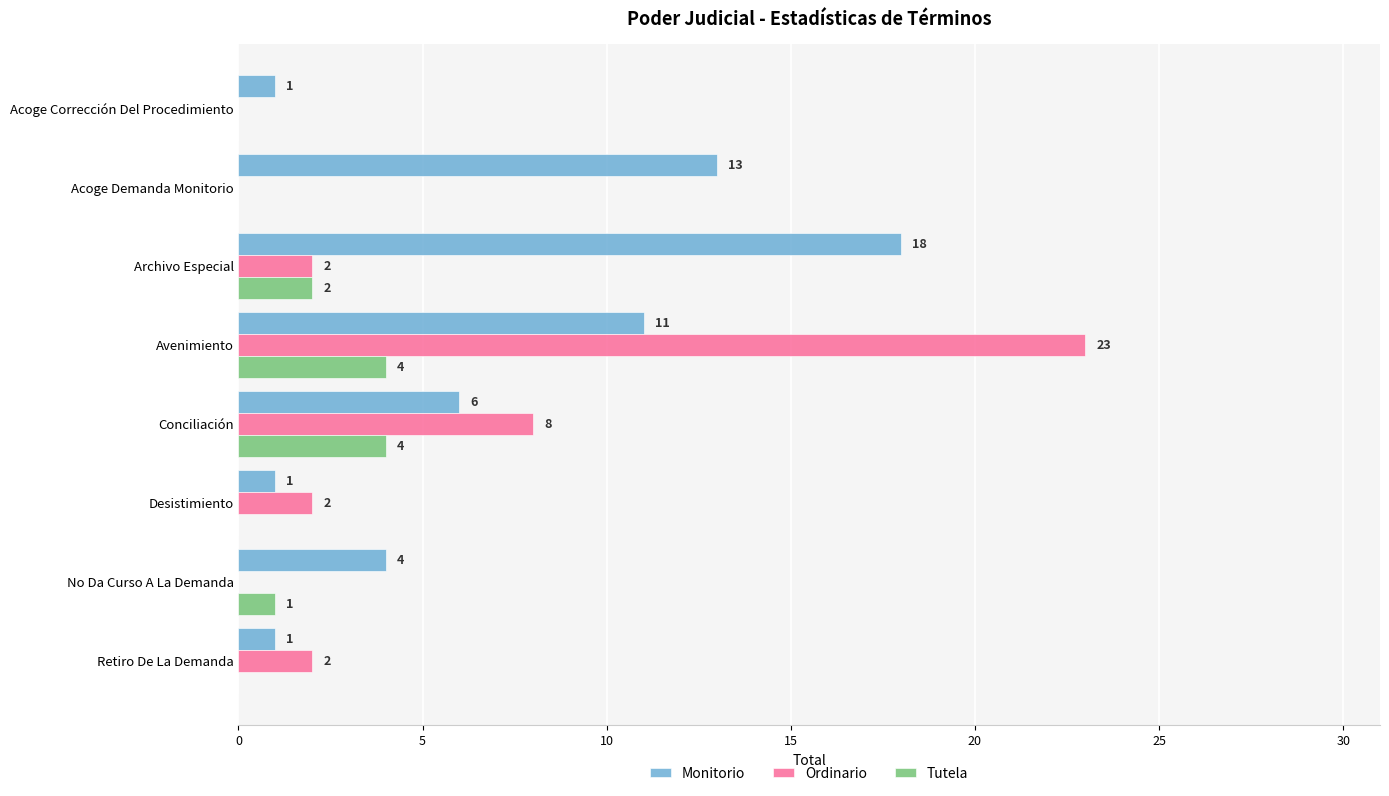

What is the sum of all Ordinario values?

37